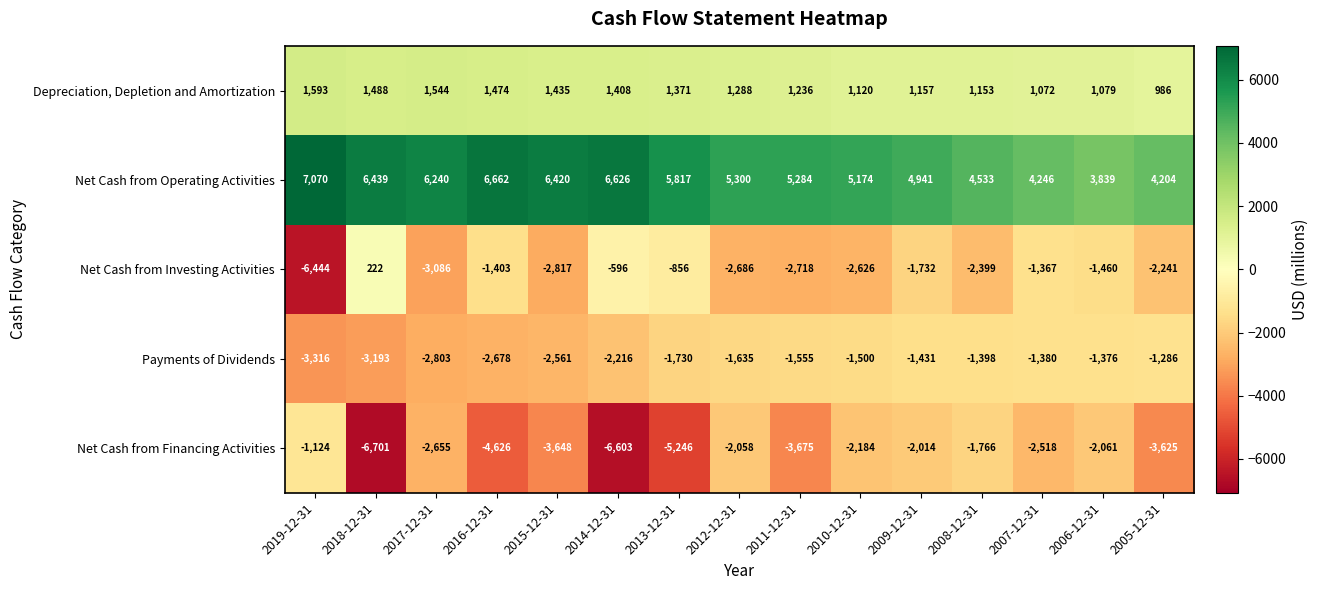

The value of Net Cash from Financing Activities at 2010-12-31 is -2184. True or false?

True